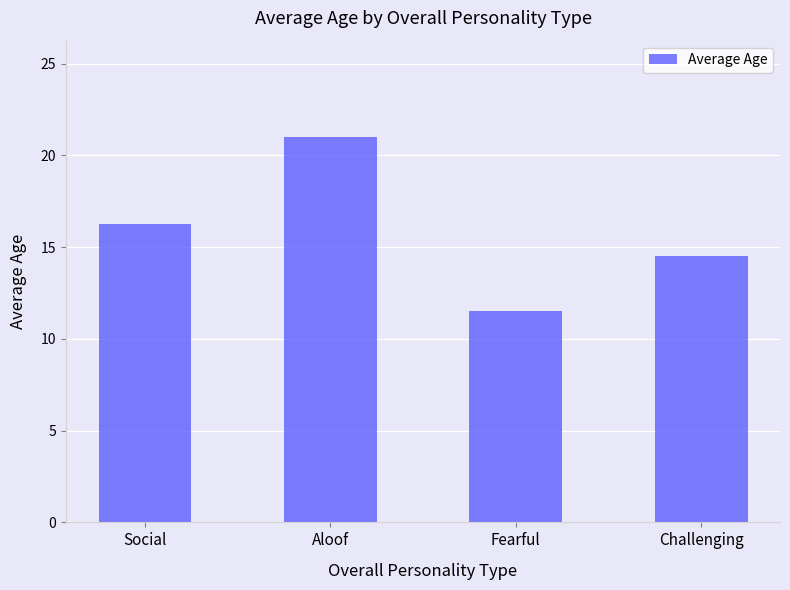

What is the sum of the values at Social and Fearful?

27.8